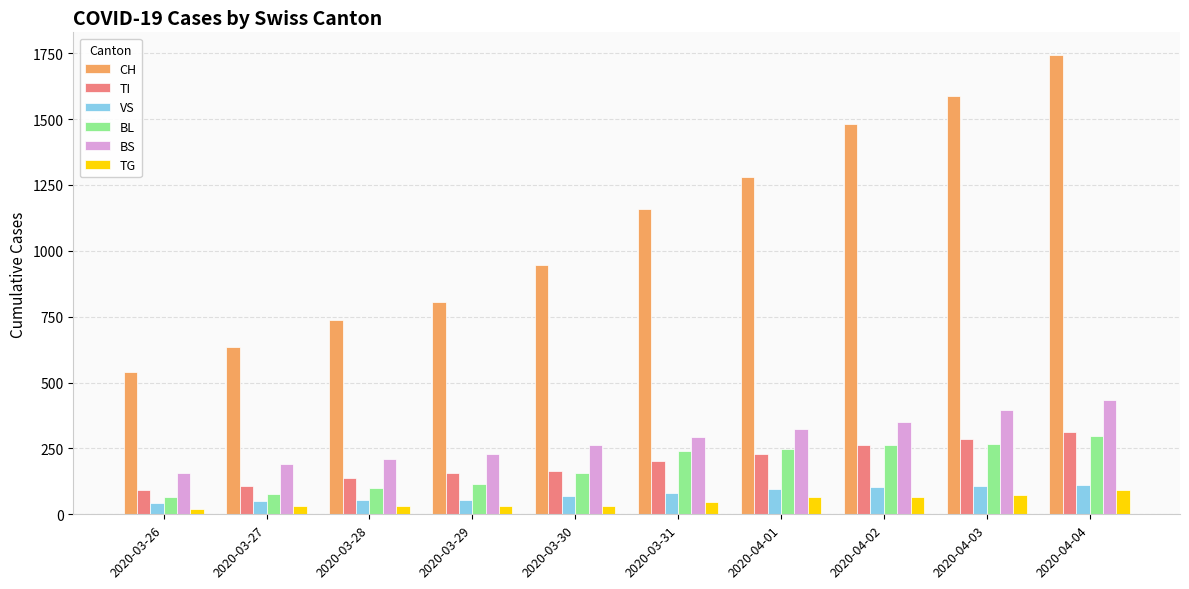

The CH series shows 1279 at 2020-04-01. True or false?

True